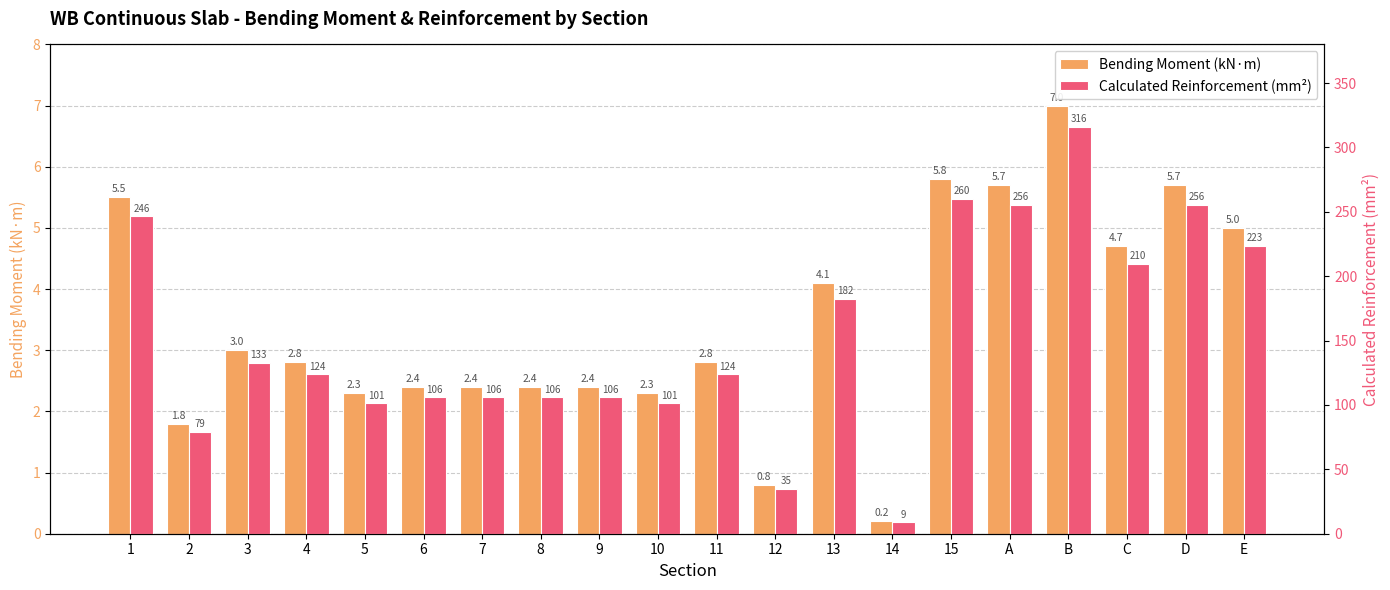

Is the value of Bending Moment (kN·m) at E greater than the value of Calculated Reinforcement (mm²) at 1?

No